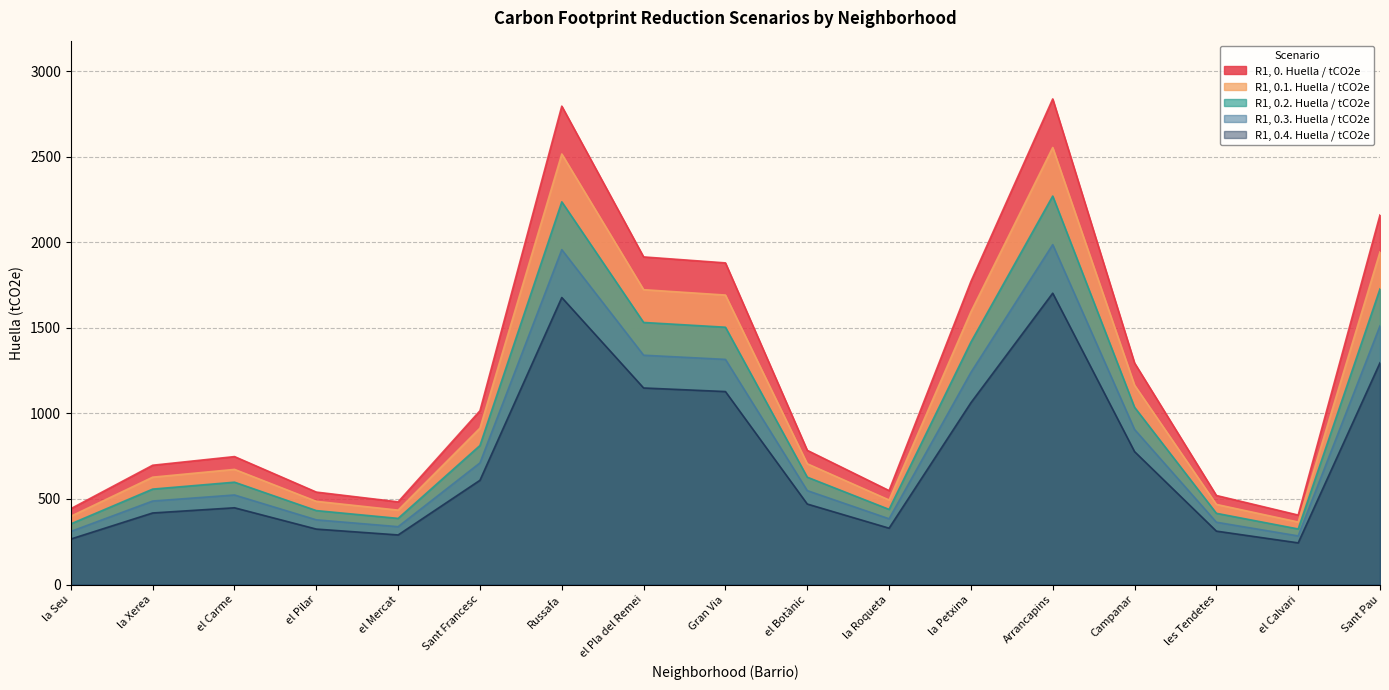

Where does the R1, 0.1. Huella / tCO2e series first go above 705?

Sant Francesc